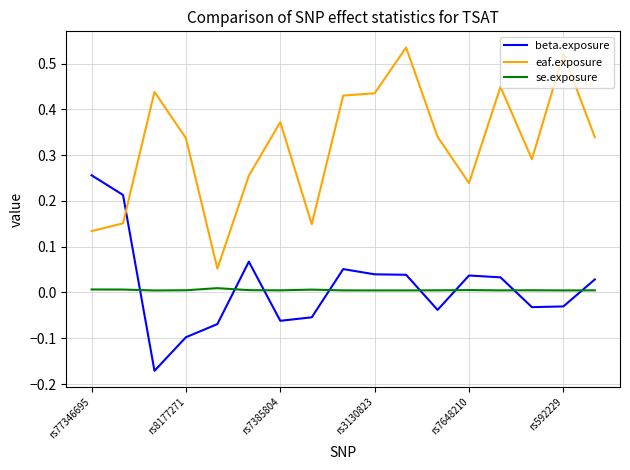

True or false: eaf.exposure and se.exposure cross at least once.

False